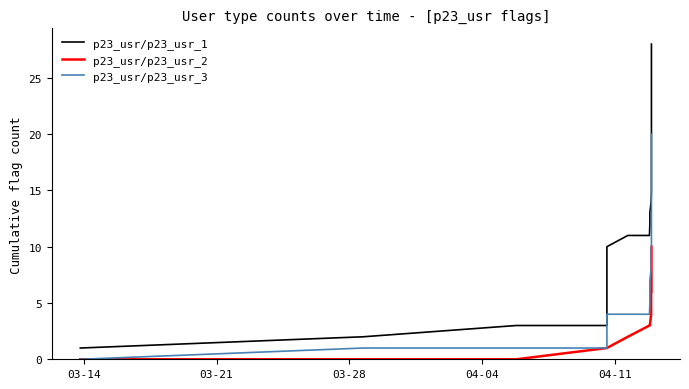

List the series in order of their peak value, highest first.

p23_usr/p23_usr_1, p23_usr/p23_usr_3, p23_usr/p23_usr_2